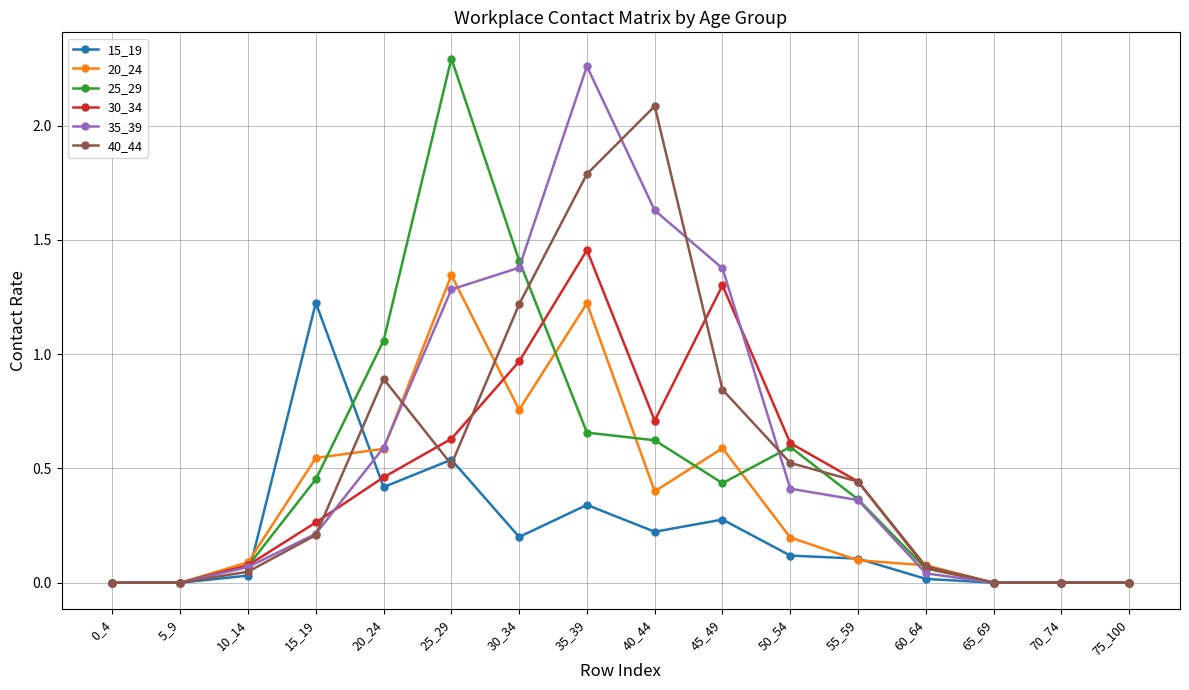

At which category does 25_29 reach its first local peak?

25_29